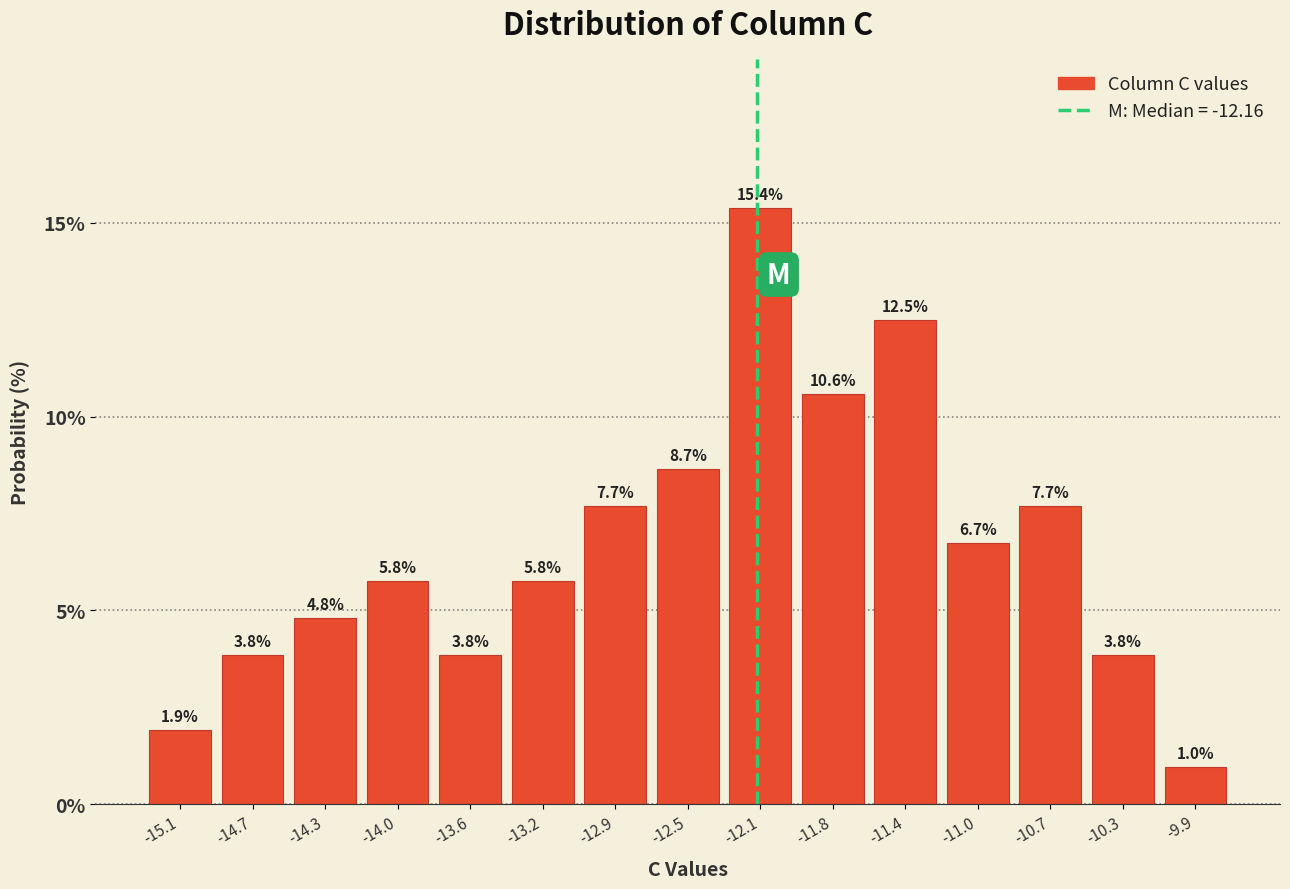

Reading left to right, transcribe this chart: for each bar, give the range it covers on the x-axis and its height. The bar edges are not printed on the chart, so give them approximately, as read against the axis.

-15.25 to -14.90: 1.9
-14.90 to -14.50: 3.8
-14.50 to -14.15: 4.8
-14.15 to -13.80: 5.8
-13.80 to -13.40: 3.8
-13.40 to -13.05: 5.8
-13.05 to -12.70: 7.7
-12.70 to -12.30: 8.7
-12.30 to -11.95: 15.4
-11.95 to -11.60: 10.6
-11.60 to -11.20: 12.5
-11.20 to -10.85: 6.7
-10.85 to -10.50: 7.7
-10.50 to -10.15: 3.8
-10.15 to -9.75: 1.0